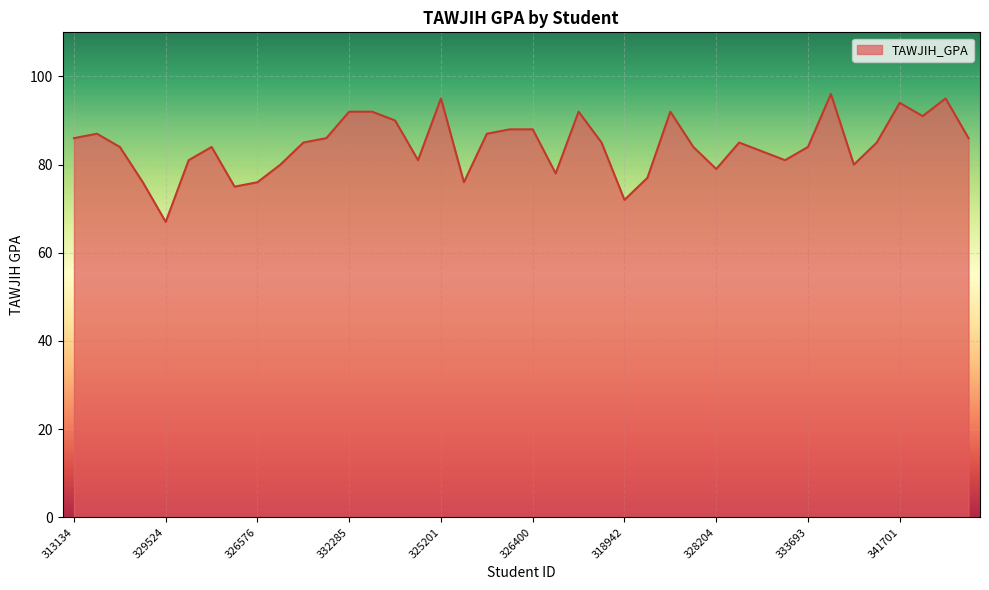

How many distinct data groups are displayed?

1